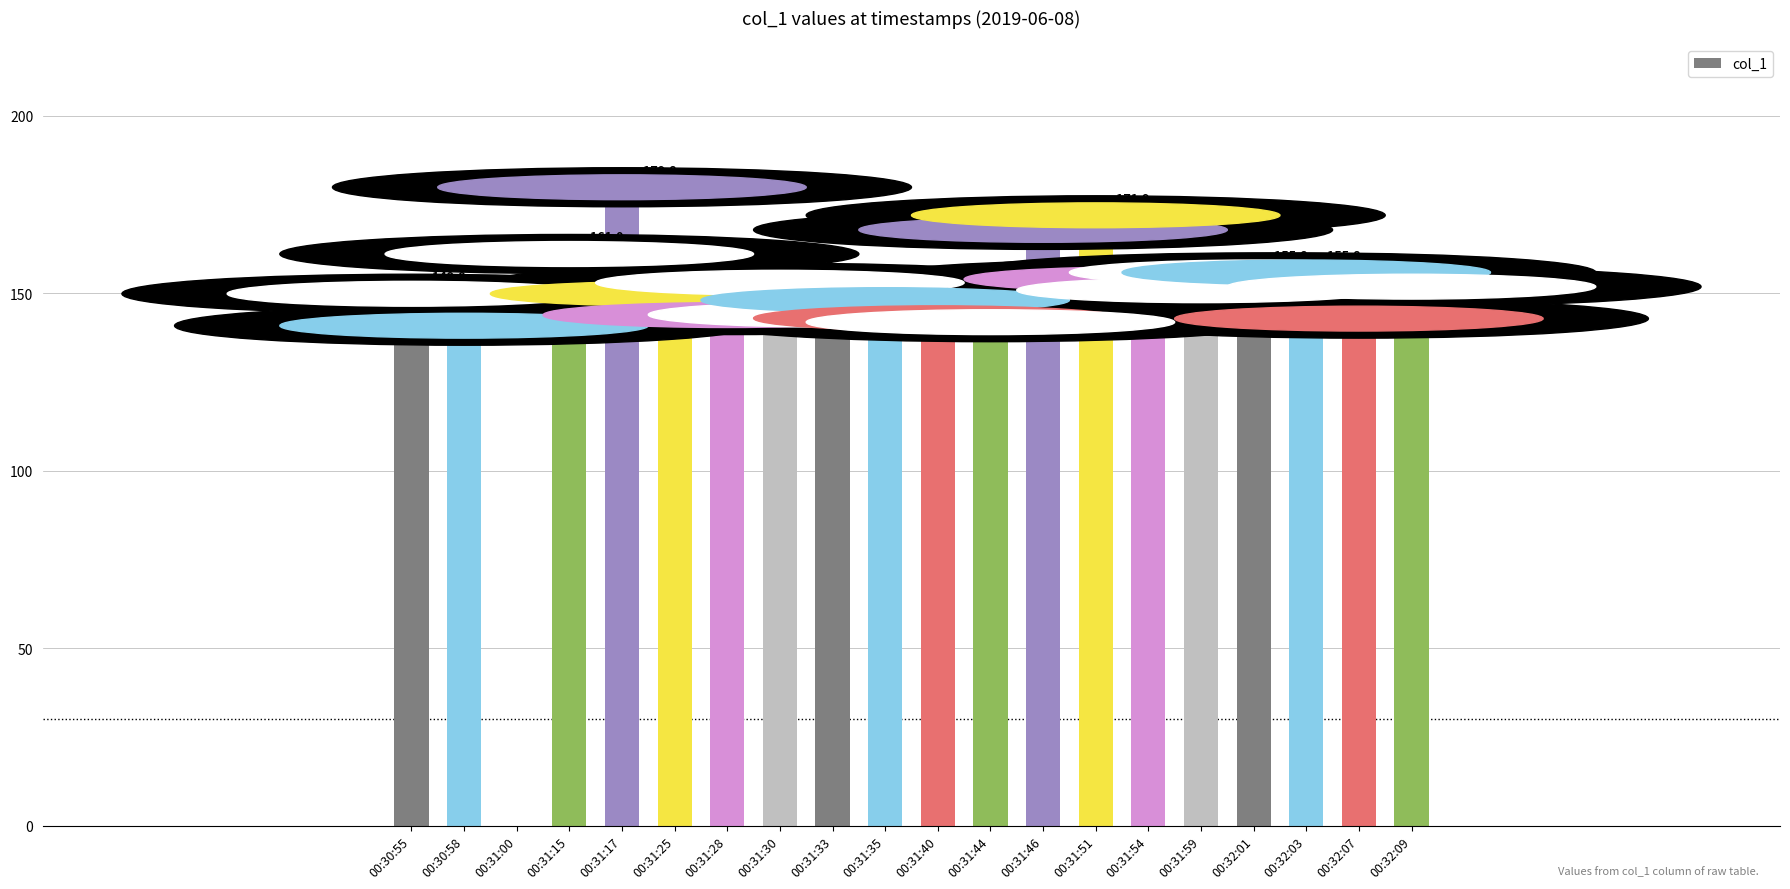

True or false: the data shows 151.8 at 00:32:09.

True